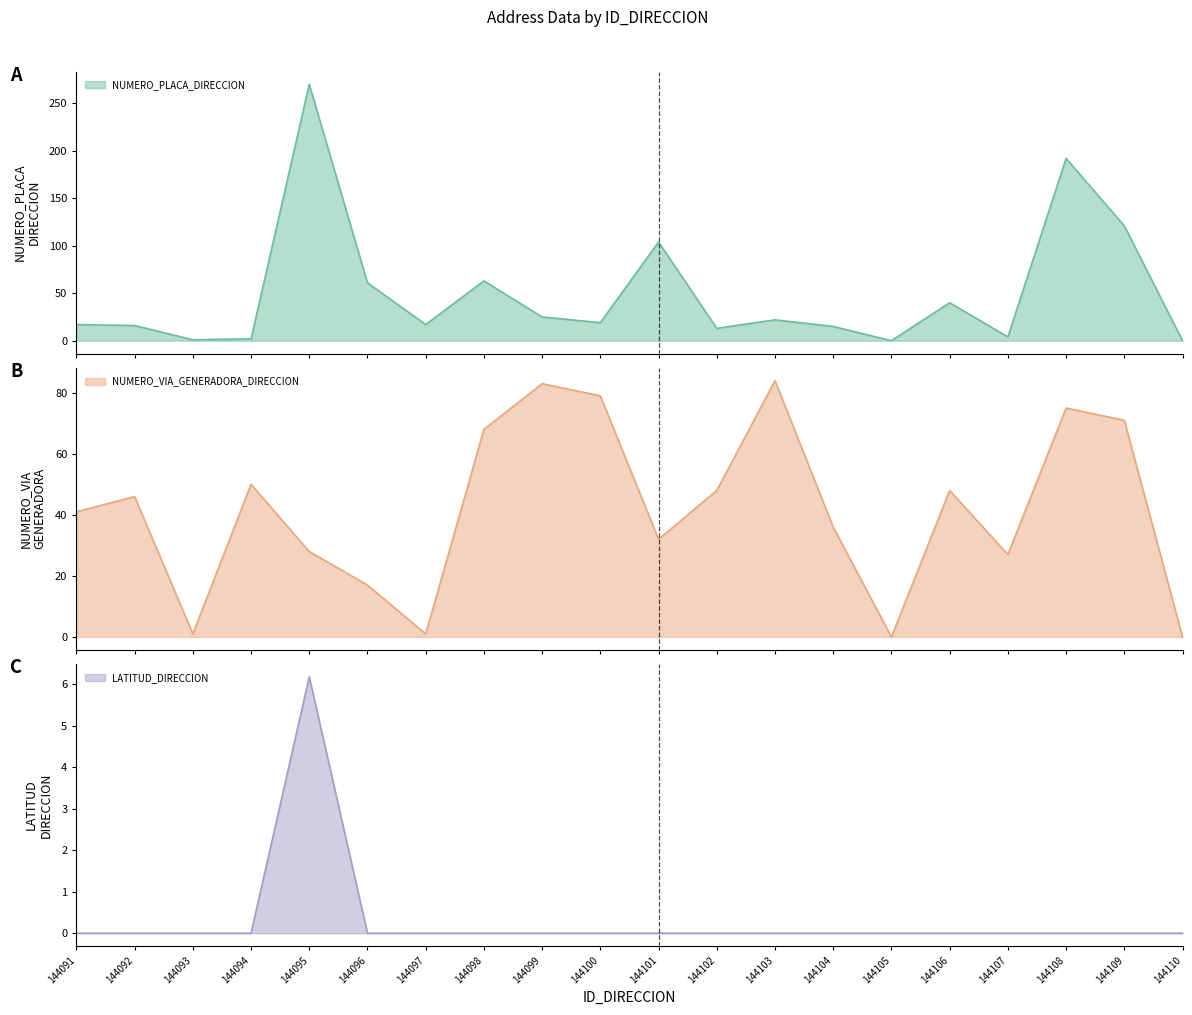

Between 144098 and 144102, which series saw the biggest shift?

NUMERO_PLACA_DIRECCION